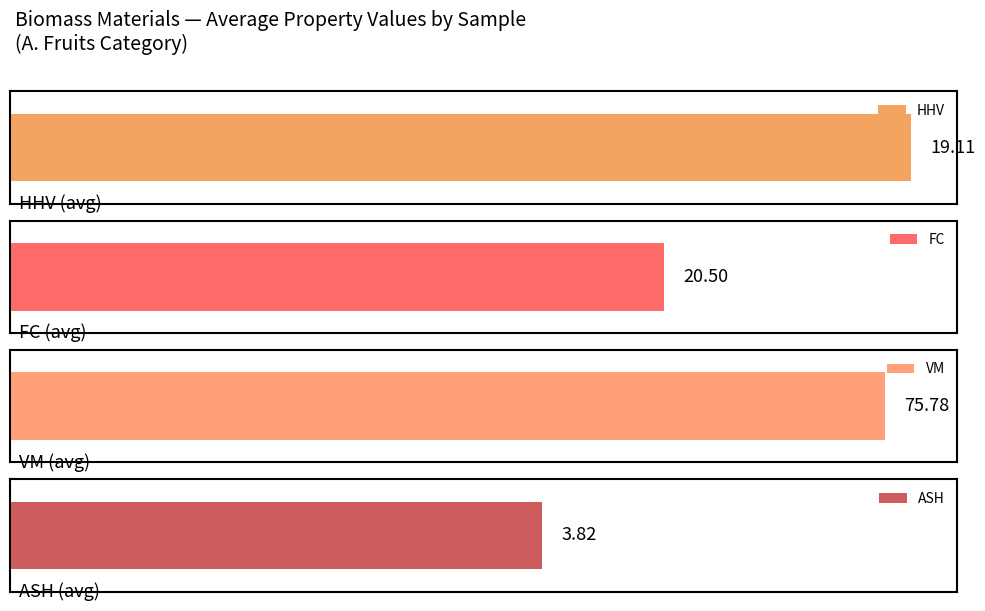

The value of HHV at A. Fruits is 29.2. True or false?

False